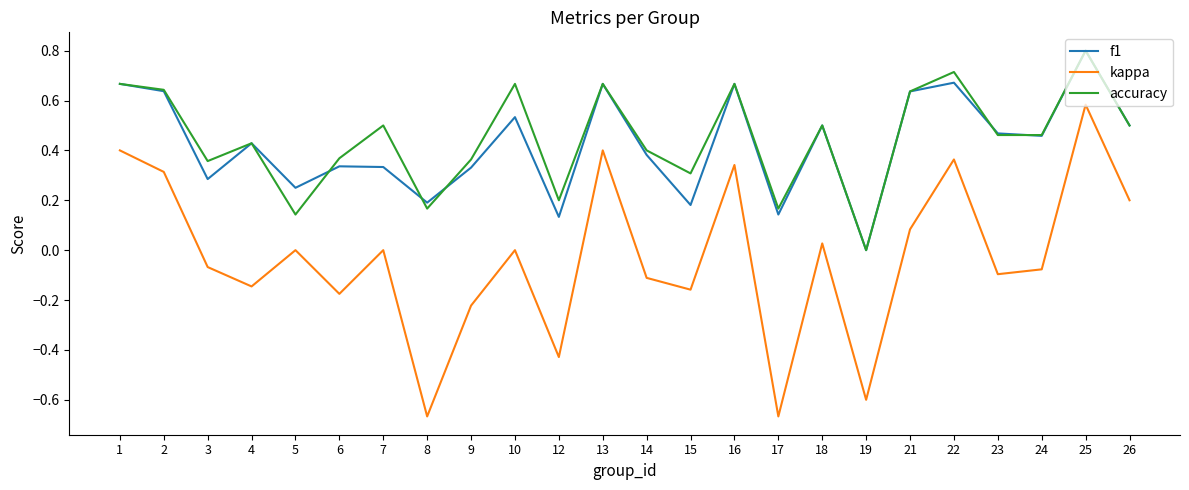

Which series has the largest total across all categories?

accuracy